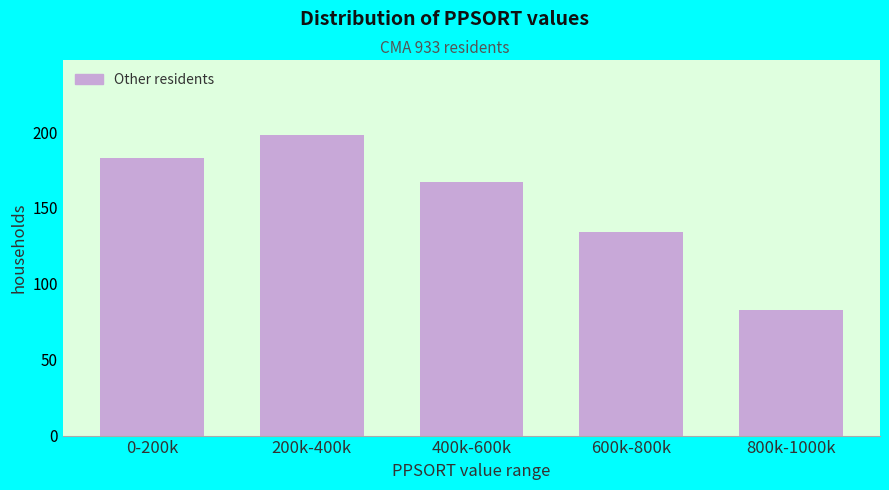

Reading left to right, transcribe all the data shown in this chart.

0-200k=183	200k-400k=198	400k-600k=167	600k-800k=134	800k-1000k=83